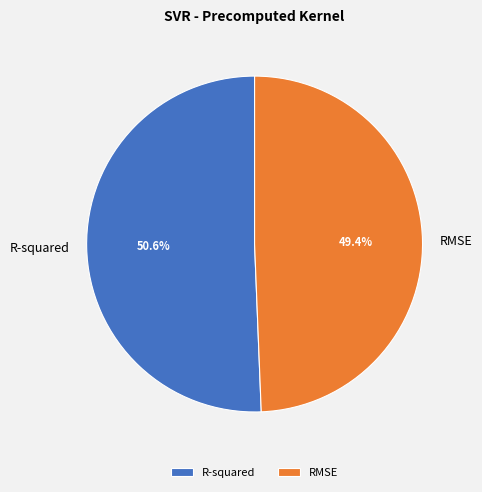

How many slices are in this pie chart?

2